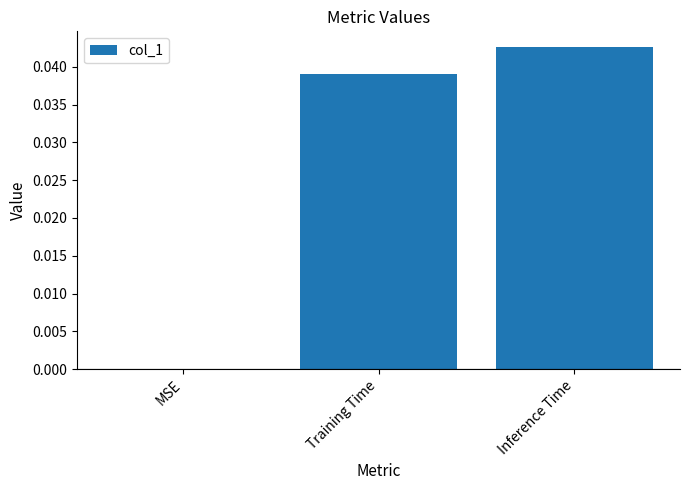

Which label corresponds to the largest value in the chart?

Inference Time